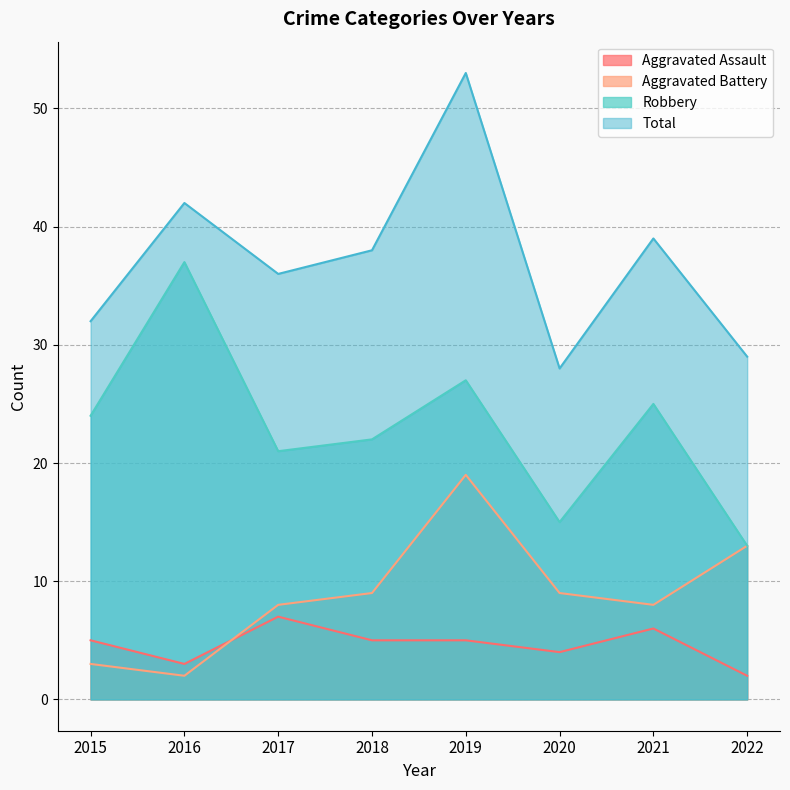

At how many categories does at least one series exceed 20?

8